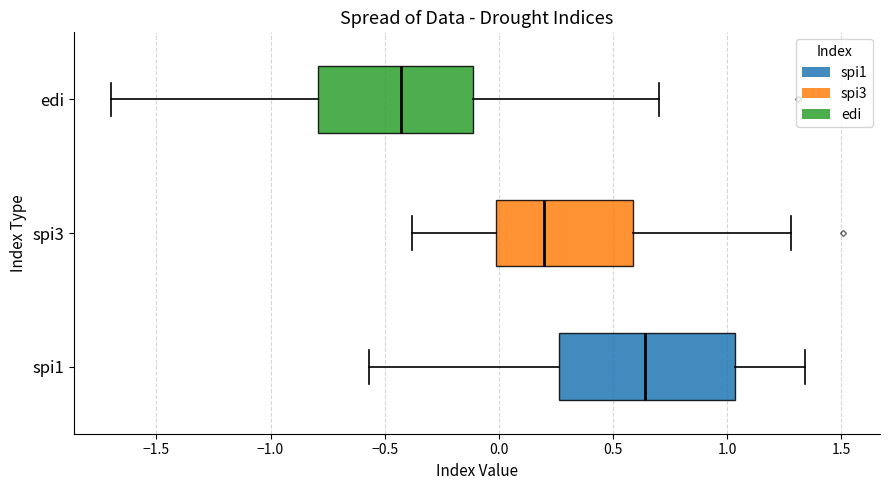

Which box's median line is the furthest to the left?

edi